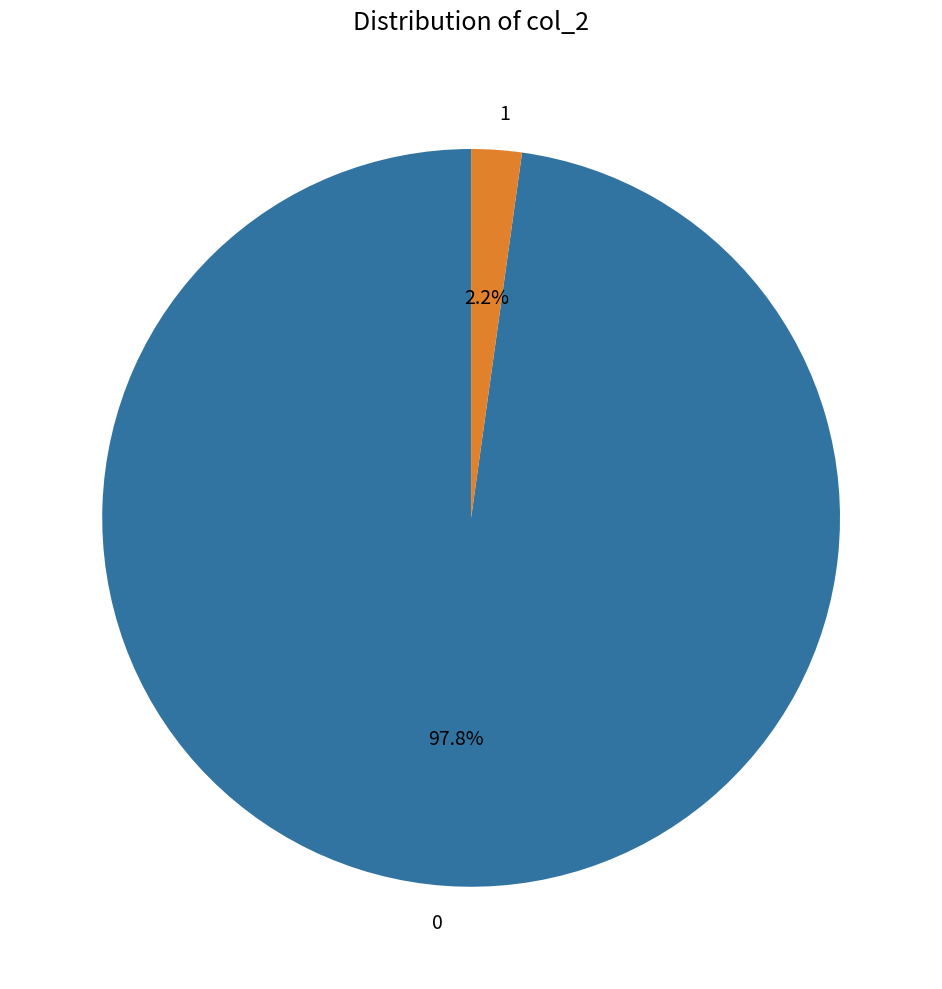

What is the total percentage of 0 and 1?

100.0%